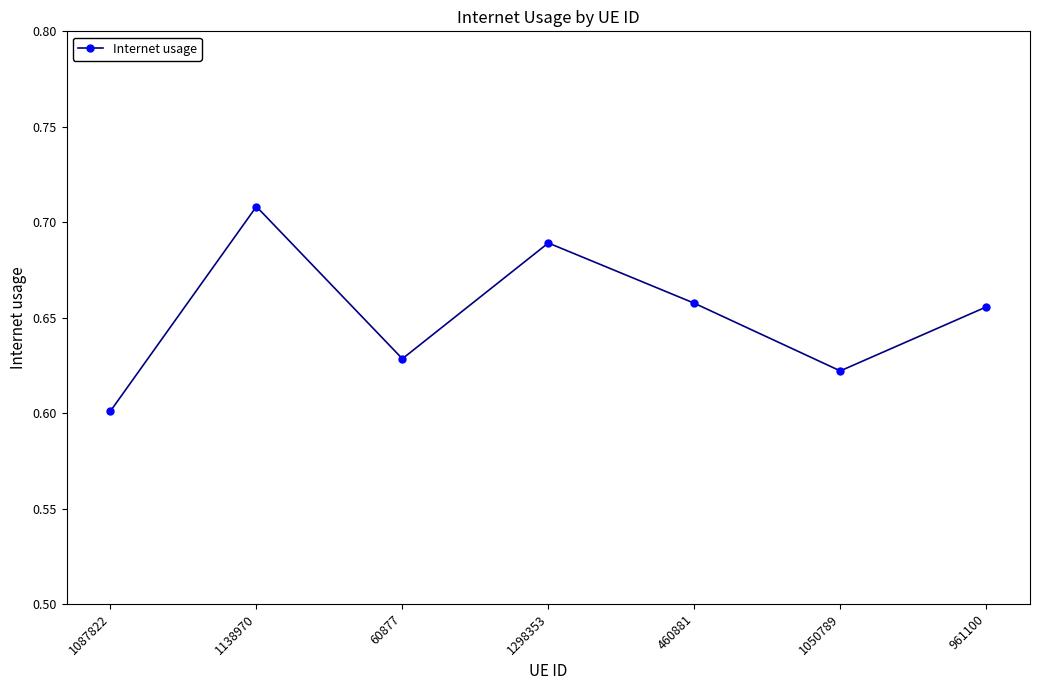

The value at 1050789 is 0.6. True or false?

True